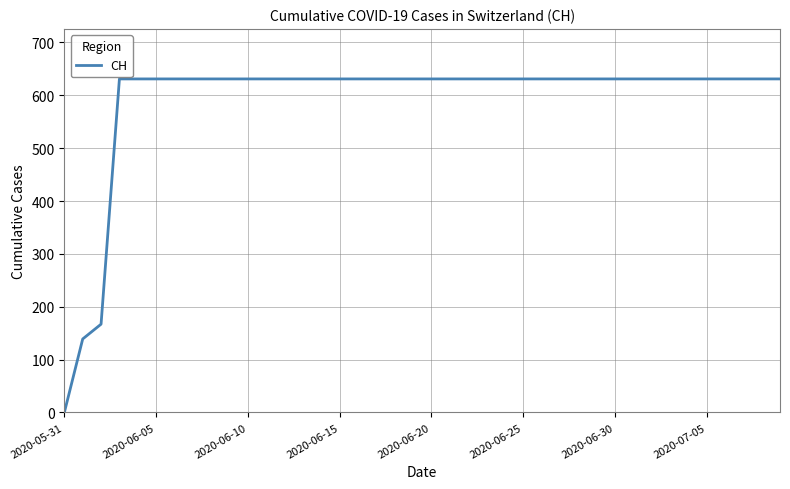

What is the difference between the maximum and minimum values?

631